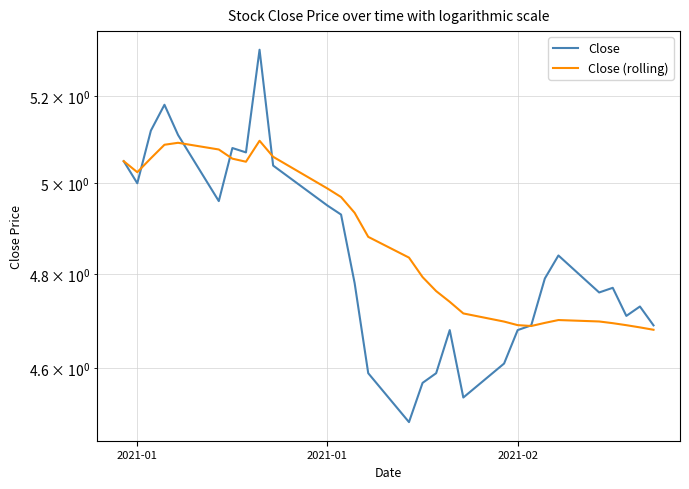

List the series in order of their overall mean, highest first.

Close (rolling), Close